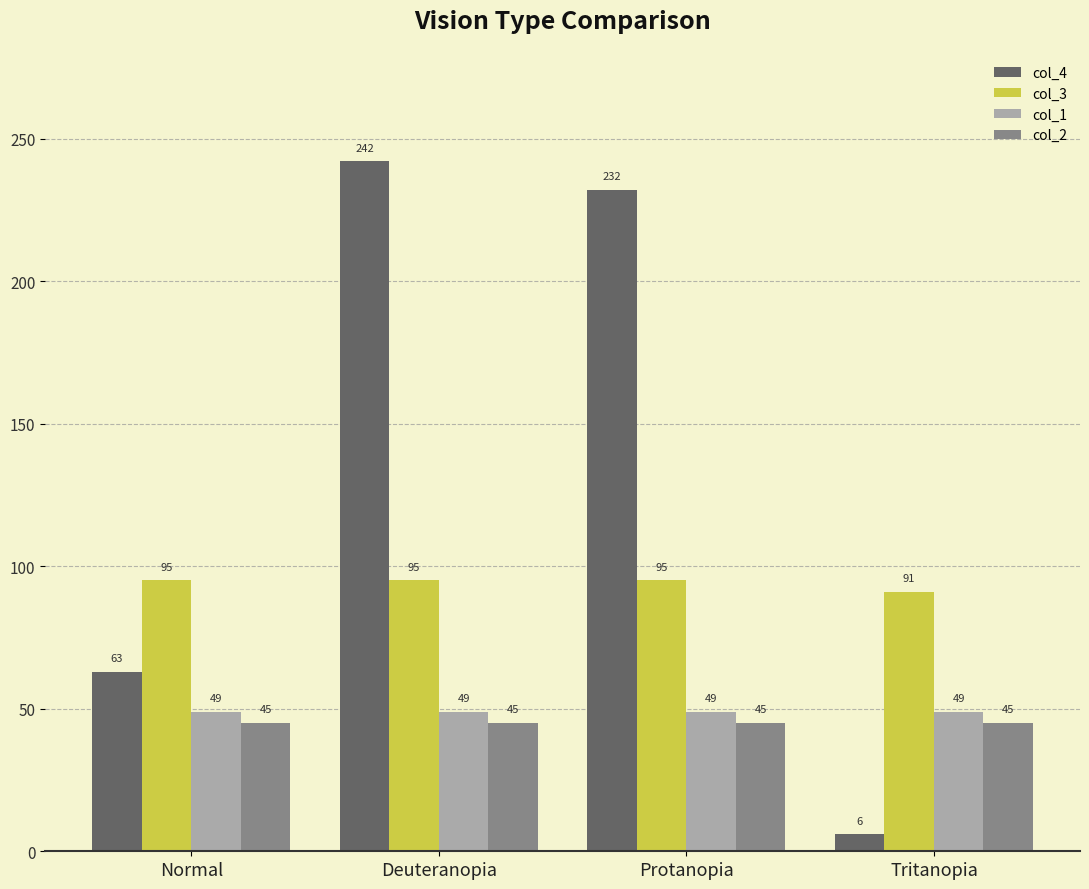

Which series has the widest spread of values?

col_4